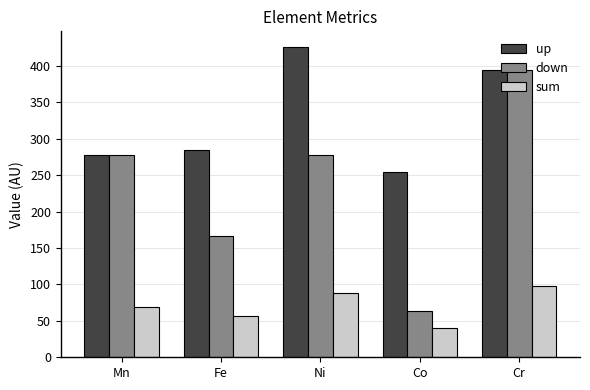

What is the difference between the maximum and minimum values in the up series?

172.0